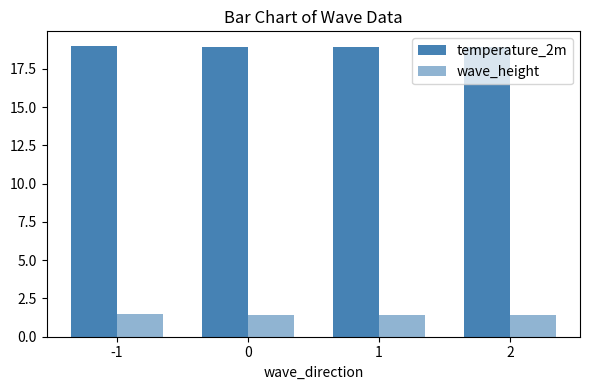

How many bars are there in each group?

2